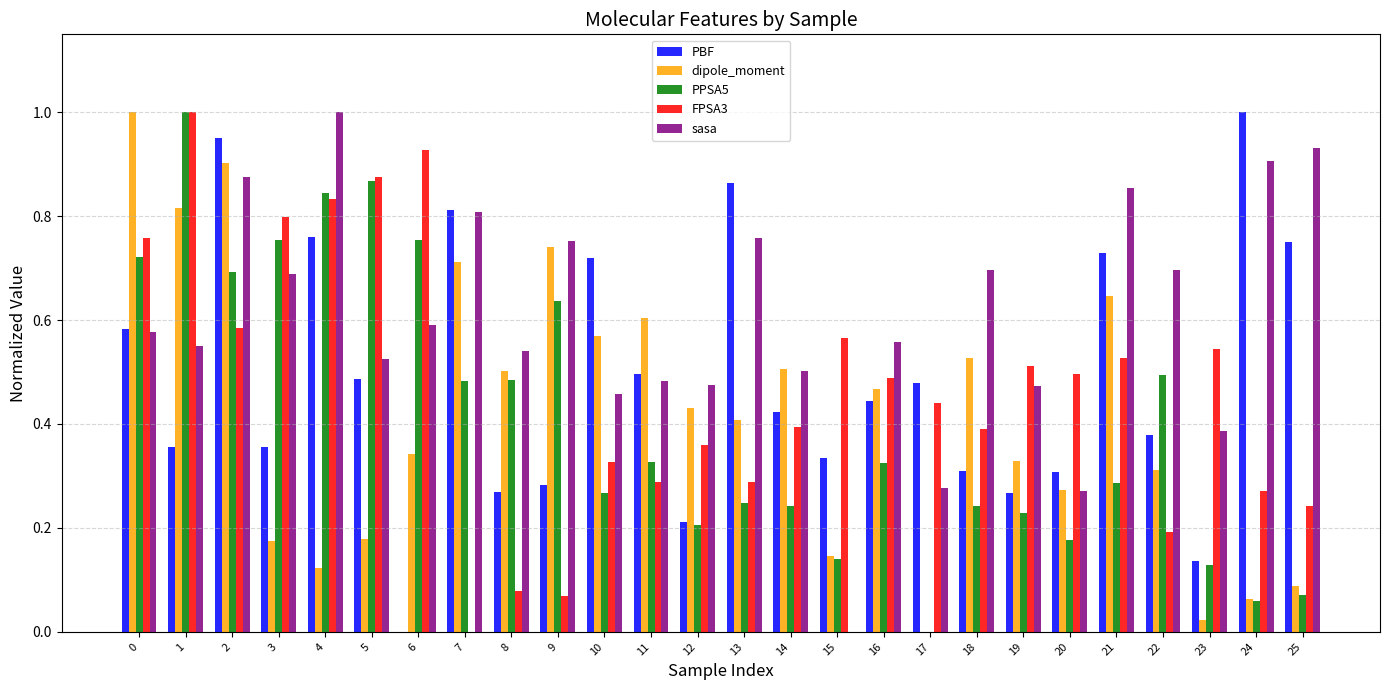

Which series changed the most between 3 and 15?

sasa